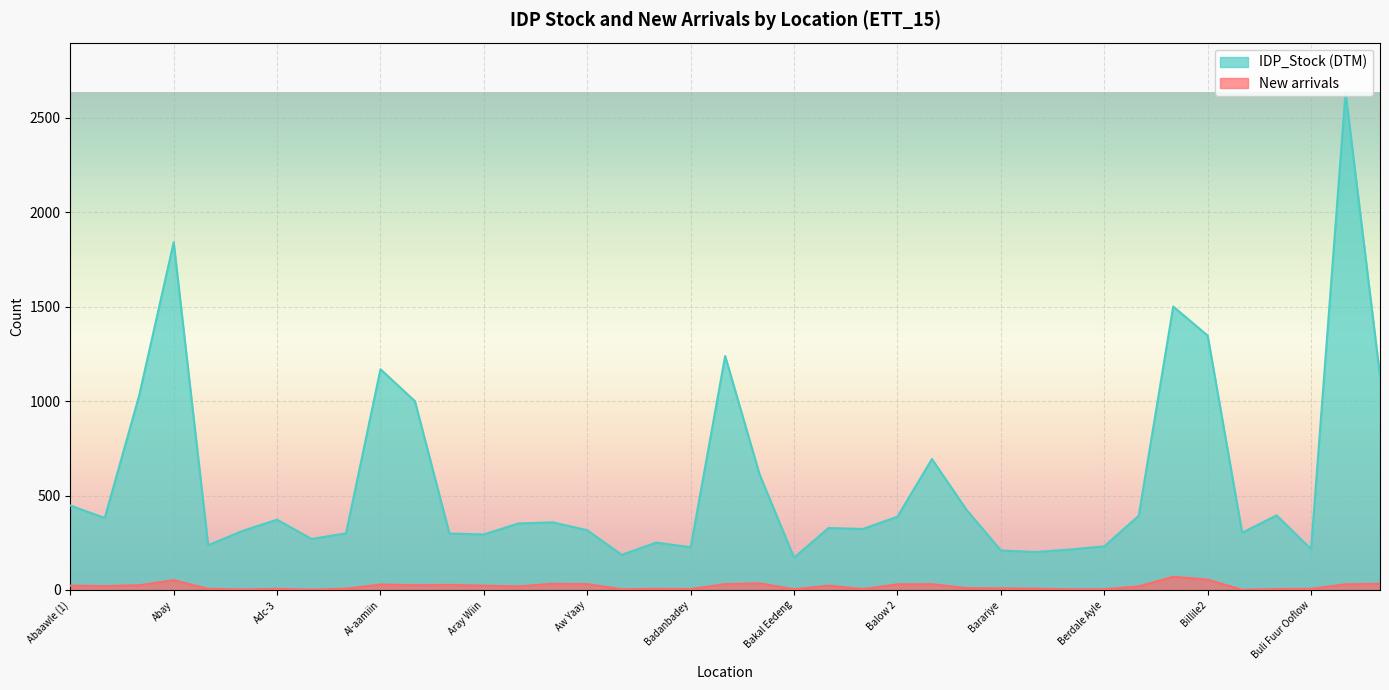

What is the difference between the second highest and minimum values in the New arrivals series?

54